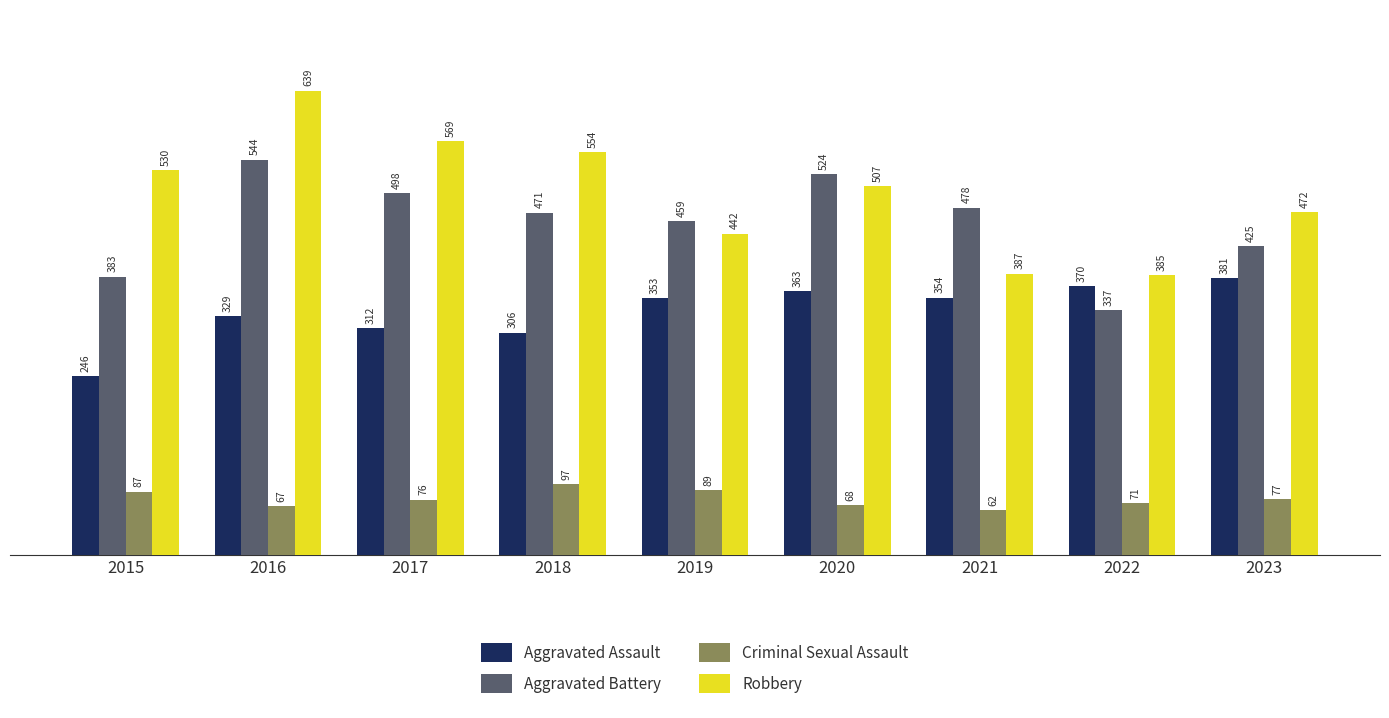

Are the bars grouped side by side (vs. stacked)?

Yes